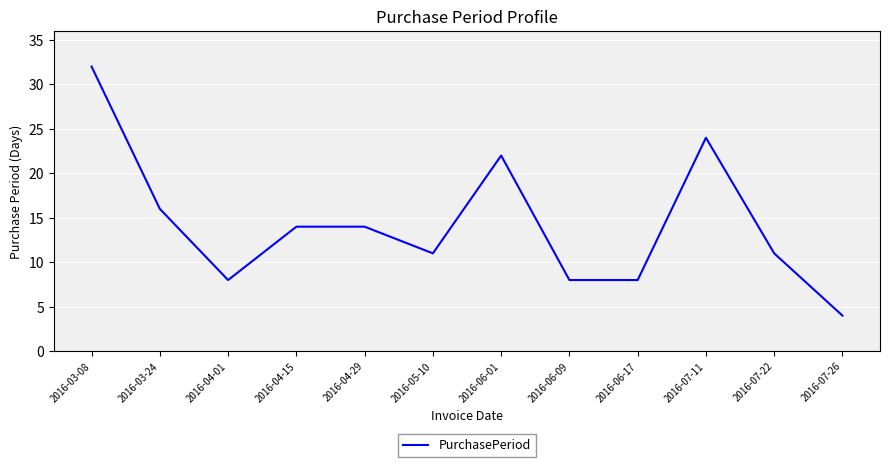

The value at 2016-03-24 is 16. True or false?

True